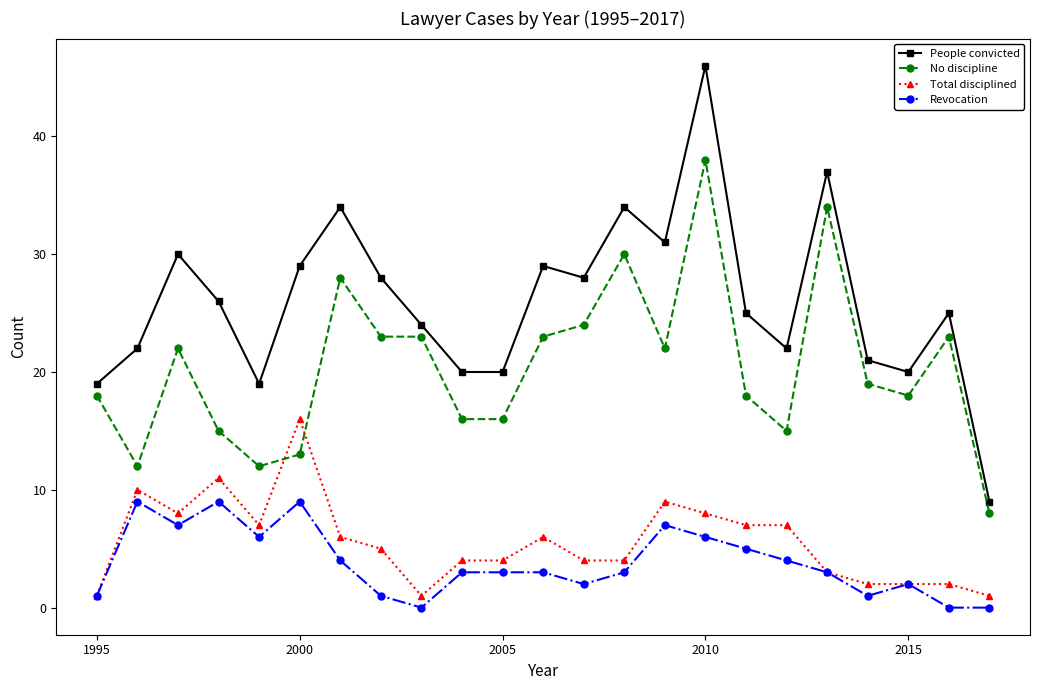

Which series has the largest range (max minus min)?

People convicted